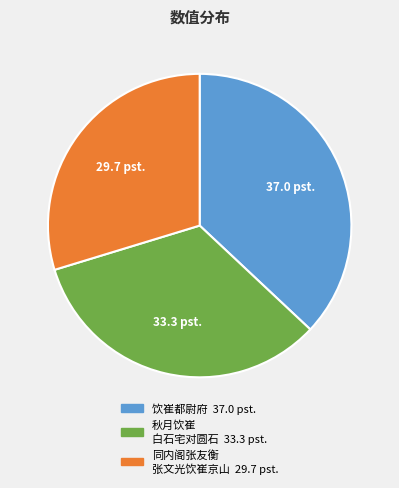

Is there a majority slice in this chart?

No